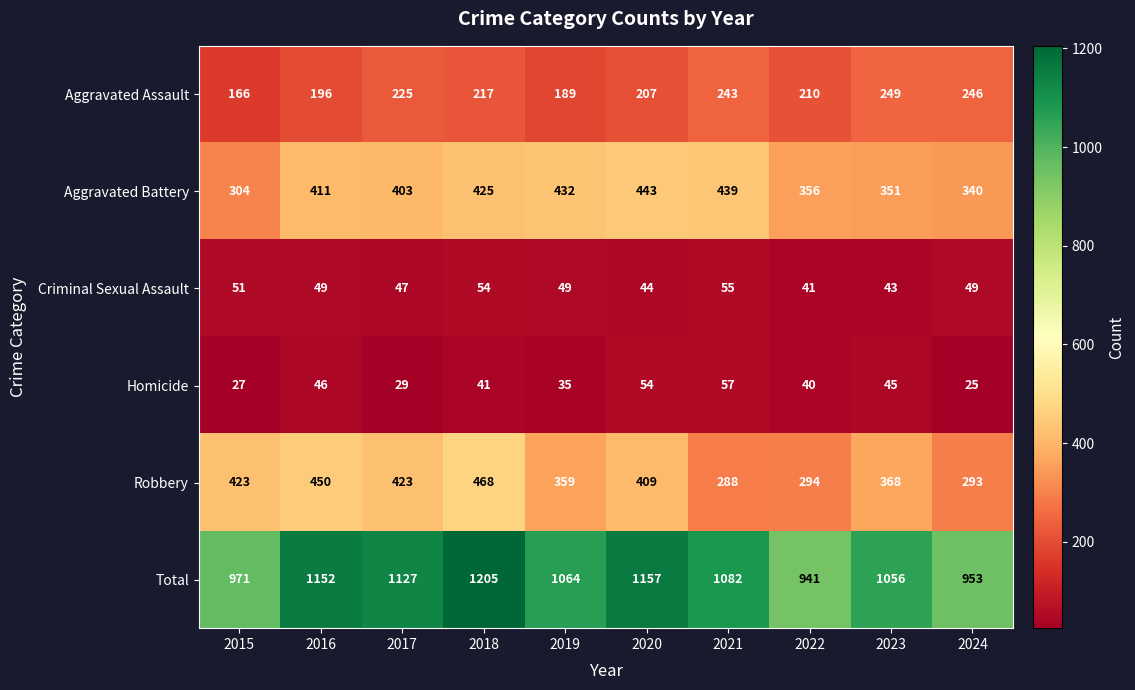

Is the value of Aggravated Assault at 2022 greater than the value of Aggravated Battery at 2019?

No